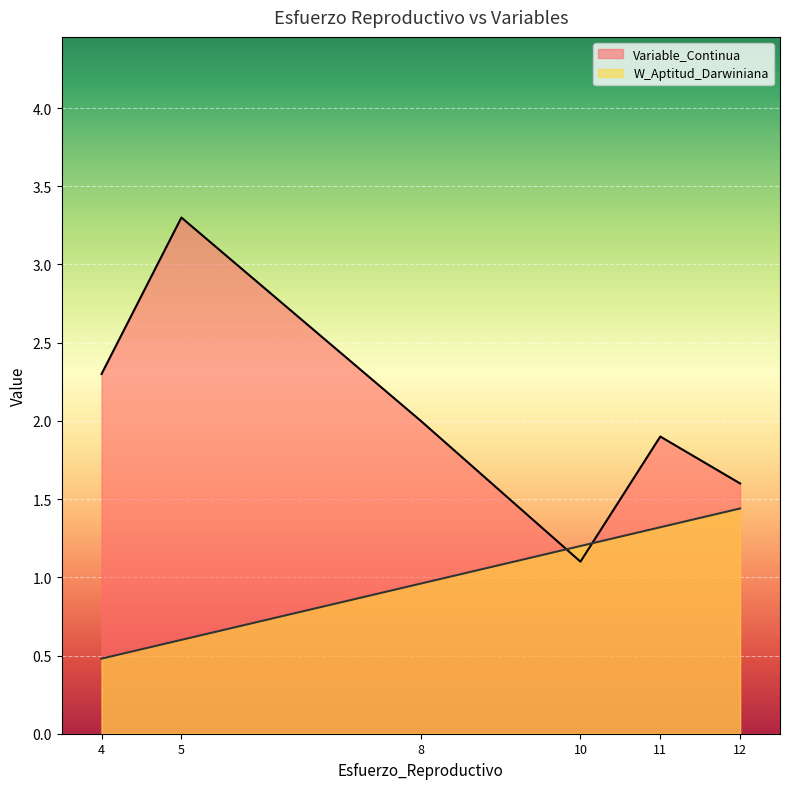

What is the spread (max minus min) of values at 8?

1.0